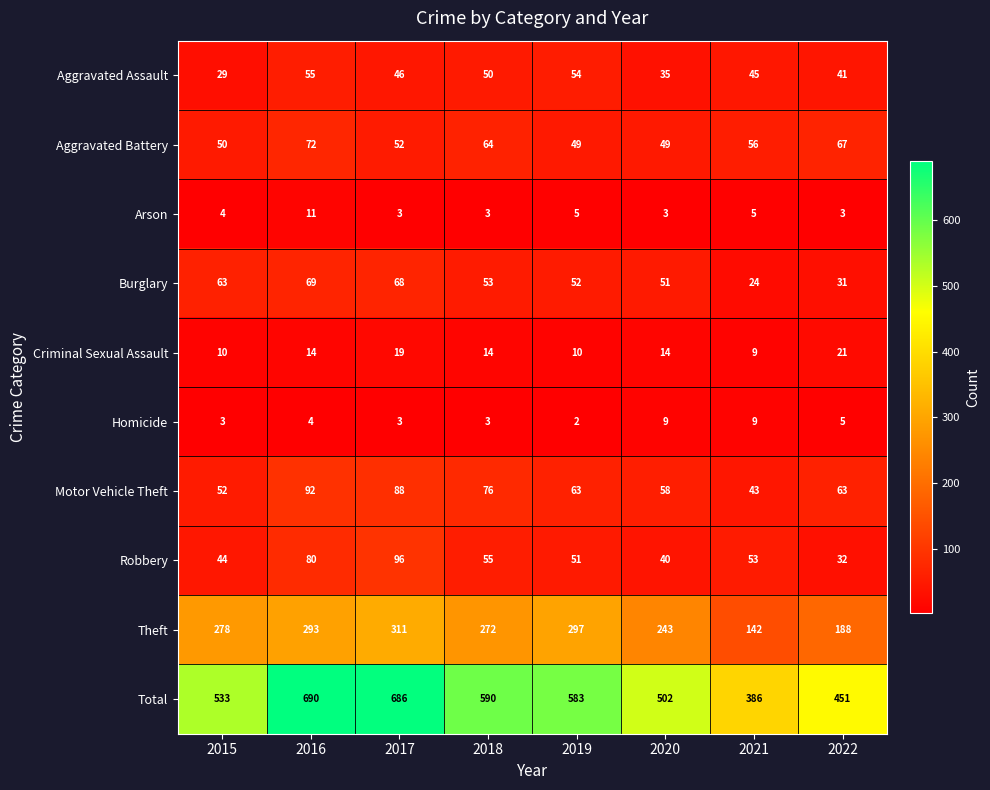

Where does the Motor Vehicle Theft series first go above 63?

2016